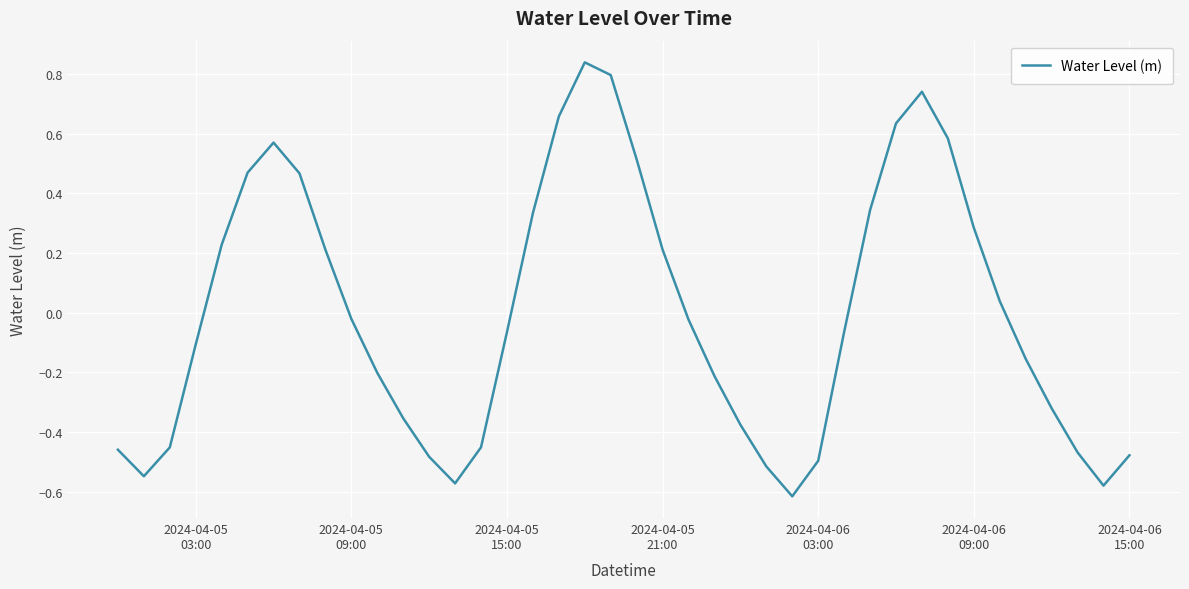

What is the difference between the maximum and minimum values?

1.5